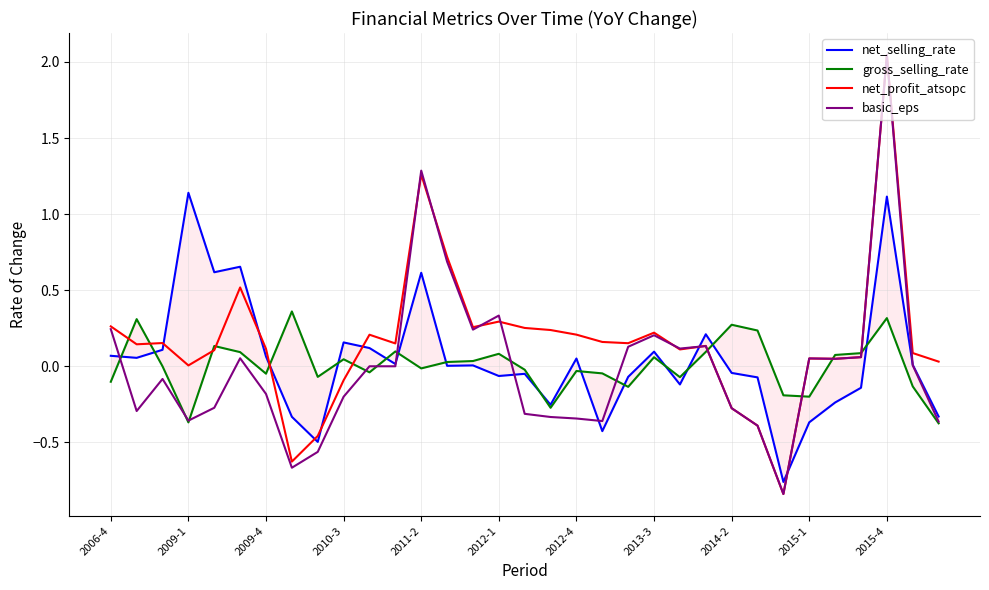

How many intersections are there between basic_eps and gross_selling_rate?

12